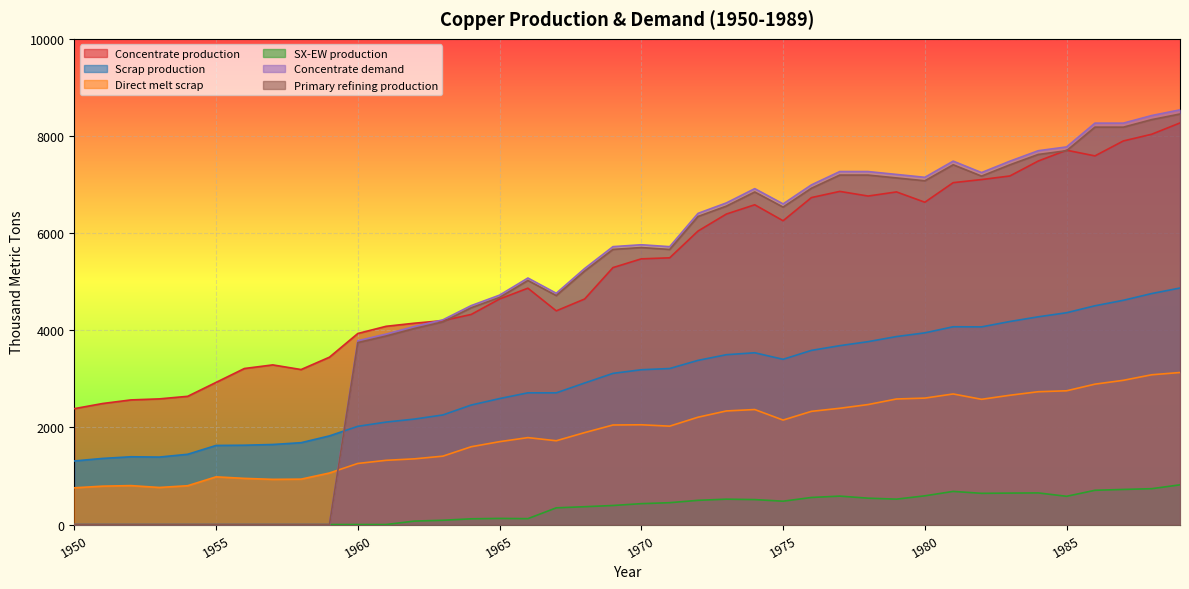

Reading left to right, extract all data points from this chart.

Concentrate production: 1950=2385.7	1951=2491.7	1952=2565.9	1953=2587.0	1954=2639.9	1955=2926.2	1956=3212.5	1957=3286.6	1958=3191.1	1959=3445.6	1960=3933.3	1961=4081.7	1962=4145.3	1963=4198.2	1964=4325.4	1965=4643.5	1966=4866.1	1967=4399.4	1968=4643.2	1969=5290.1	1970=5470.3	1971=5491.4	1972=6042.8	1973=6392.7	1974=6583.5	1975=6254.7	1976=6731.9	1977=6859.0	1978=6763.5	1979=6848.3	1980=6636.1	1981=7039.0	1982=7102.6	1983=7176.7	1984=7484.2	1985=7706.8	1986=7590.1	1987=7897.6	1988=8035.4	1989=8268.6
Scrap production: 1950=1308.7	1951=1361.0	1952=1395.2	1953=1388.9	1954=1446.5	1955=1627.9	1956=1633.0	1957=1647.9	1958=1684.8	1959=1824.9	1960=2021.8	1961=2109.3	1962=2171.0	1963=2256.0	1964=2460.1	1965=2593.1	1966=2711.5	1967=2710.9	1968=2913.9	1969=3112.3	1970=3186.9	1971=3212.0	1972=3379.8	1973=3496.4	1974=3536.5	1975=3401.8	1976=3585.5	1977=3682.6	1978=3765.3	1979=3870.2	1980=3946.5	1981=4071.8	1982=4069.4	1983=4180.1	1984=4276.9	1985=4360.8	1986=4503.9	1987=4616.8	1988=4755.4	1989=4869.5
Direct melt scrap: 1950=756.1	1951=790.0	1952=801.3	1953=762.9	1954=799.0	1955=981.9	1956=950.2	1957=929.9	1958=934.5	1959=1060.8	1960=1257.2	1961=1322.0	1962=1352.5	1963=1407.5	1964=1601.7	1965=1705.9	1966=1789.6	1967=1724.8	1968=1892.4	1969=2049.2	1970=2053.6	1971=2025.4	1972=2209.6	1973=2338.6	1974=2367.6	1975=2150.8	1976=2330.2	1977=2393.6	1978=2470.2	1979=2584.9	1980=2603.1	1981=2688.1	1982=2578.2	1983=2661.8	1984=2734.3	1985=2753.6	1986=2890.1	1987=2969.1	1988=3083.2	1989=3130.0
SX-EW production: 1950=0.0	1951=0.0	1952=0.0	1953=0.0	1954=0.0	1955=0.0	1956=0.0	1957=0.0	1958=0.0	1959=0.0	1960=0.0	1961=0.0	1962=70.7	1963=87.8	1964=117.6	1965=125.5	1966=120.9	1967=343.6	1968=366.8	1969=391.9	1970=429.7	1971=449.6	1972=498.2	1973=522.3	1974=513.5	1975=480.3	1976=557.1	1977=585.0	1978=542.5	1979=522.7	1980=590.9	1981=682.0	1982=642.4	1983=647.3	1984=650.8	1985=581.2	1986=704.9	1987=722.4	1988=737.6	1989=817.4
Concentrate demand: 1950=0.0	1951=0.0	1952=0.0	1953=0.0	1954=0.0	1955=0.0	1956=0.0	1957=0.0	1958=0.0	1959=0.0	1960=3784.0	1961=3920.8	1962=4077.3	1963=4214.1	1964=4507.9	1965=4723.2	1966=5075.7	1967=4761.7	1968=5271.1	1969=5721.7	1970=5760.6	1971=5721.0	1972=6406.9	1973=6622.2	1974=6915.9	1975=6601.9	1976=6993.7	1977=7267.8	1978=7267.5	1979=7208.3	1980=7149.1	1981=7482.1	1982=7246.5	1983=7481.4	1984=7696.7	1985=7774.8	1986=8264.6	1987=8264.3	1988=8420.8	1989=8538.1
Primary refining production: 1950=0.0	1951=0.0	1952=0.0	1953=0.0	1954=0.0	1955=0.0	1956=0.0	1957=0.0	1958=0.0	1959=0.0	1960=3746.1	1961=3881.6	1962=4036.6	1963=4172.0	1964=4462.8	1965=4675.9	1966=5025.0	1967=4714.0	1968=5218.4	1969=5664.5	1970=5703.0	1971=5663.8	1972=6342.8	1973=6556.0	1974=6846.8	1975=6535.9	1976=6923.7	1977=7195.1	1978=7194.8	1979=7136.2	1980=7077.6	1981=7407.3	1982=7174.0	1983=7406.6	1984=7619.8	1985=7697.0	1986=8182.0	1987=8181.7	1988=8336.6	1989=8452.7